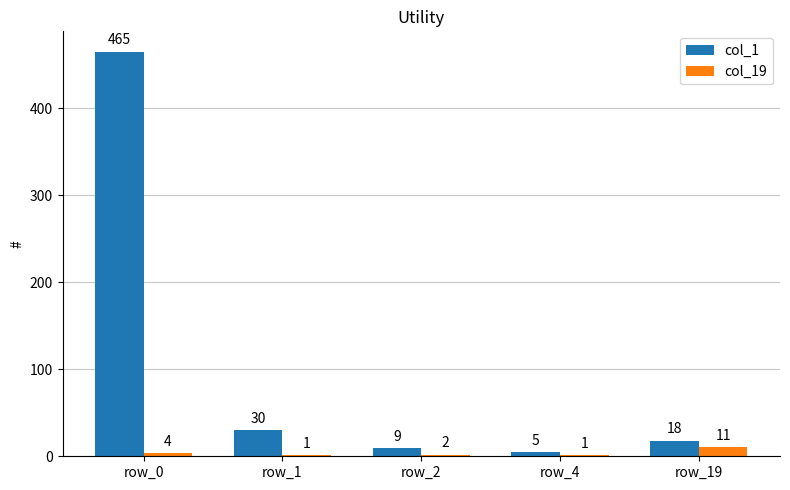

Reading left to right, what are all the values shown in this chart?

col_1: row_0=465	row_1=30	row_2=9	row_4=5	row_19=18
col_19: row_0=4	row_1=1	row_2=2	row_4=1	row_19=11